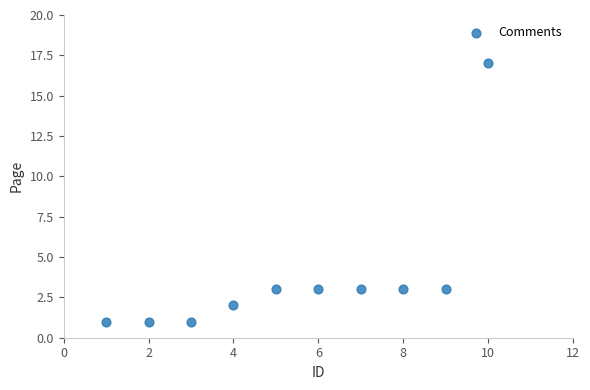

What is the average X value?

6